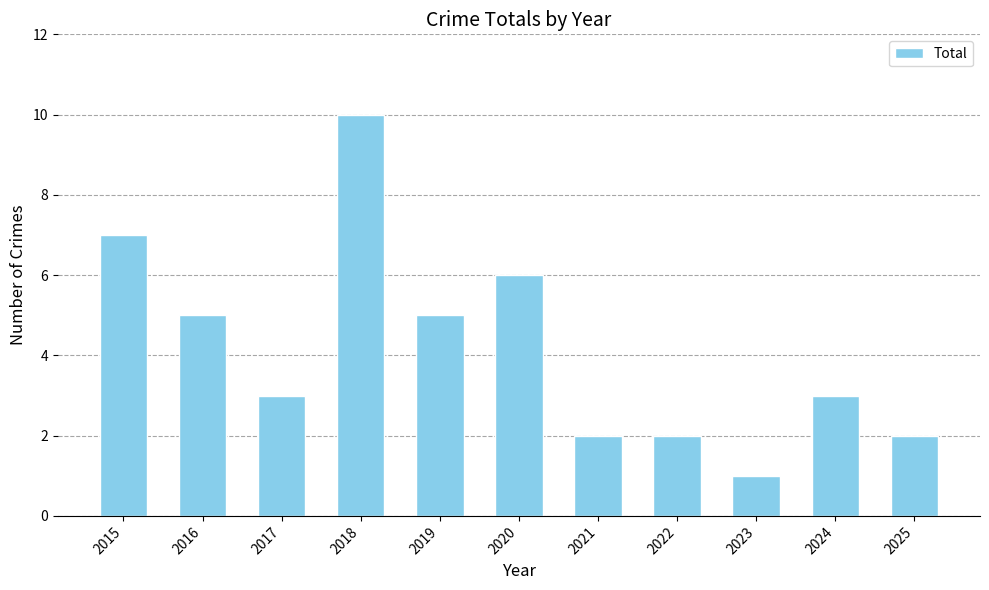

What is the difference between the values at 2018 and 2024?

7